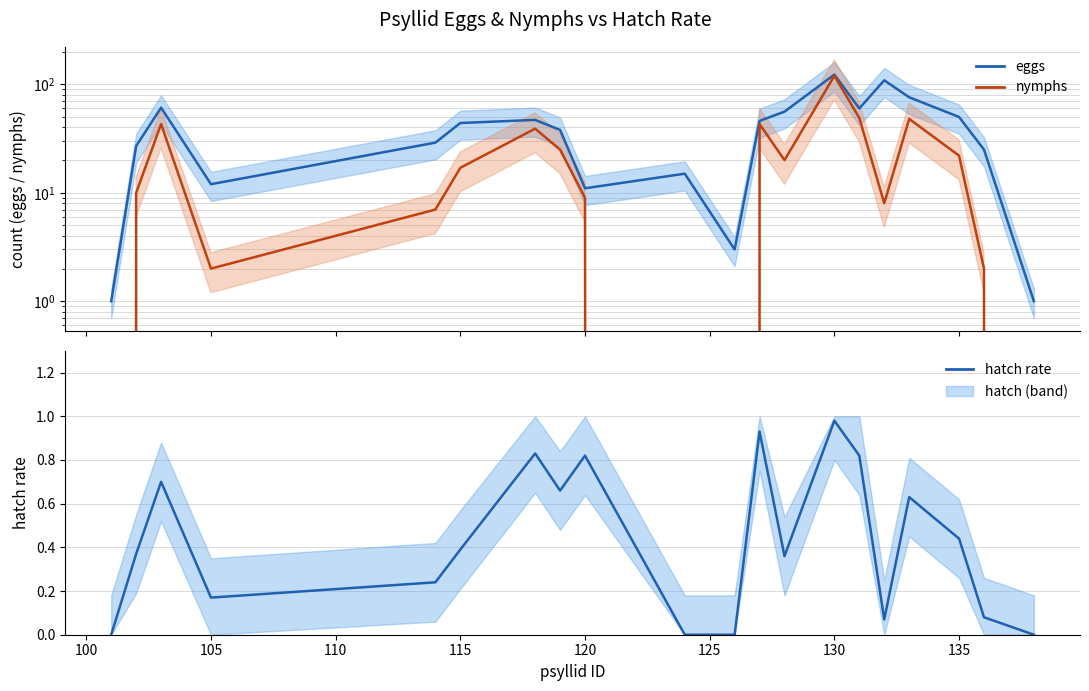

Rank the series by their maximum value, from lowest to highest.

hatch rate, nymphs, eggs